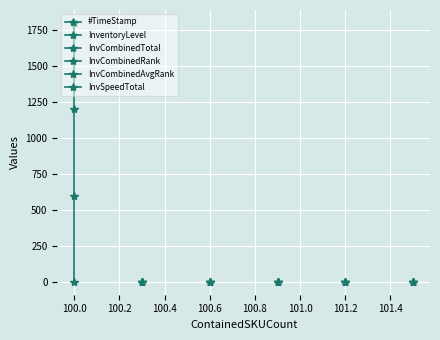

Reading left to right, extract all data points from this chart.

#TimeStamp: 0.0	599.7	1199.6	1799.7
InventoryLevel: 0.6	0.4	0.3	0.2
InvCombinedTotal: 0.0	0.0	0.0	0.0
InvCombinedRank: 0.0	0.0	0.0	0.0
InvCombinedAvgRank: 0.0	0.0	0.0	0.0
InvSpeedTotal: 0.0	0.0	0.0	0.0